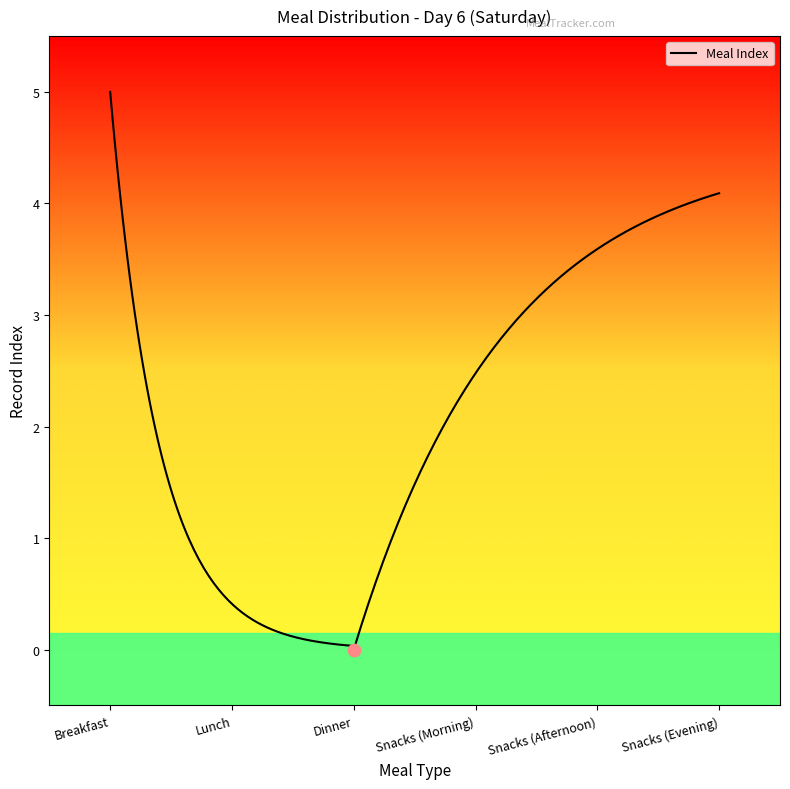

What is the ratio of the value at Snacks (Afternoon) to the value at Snacks (Evening)?

0.8